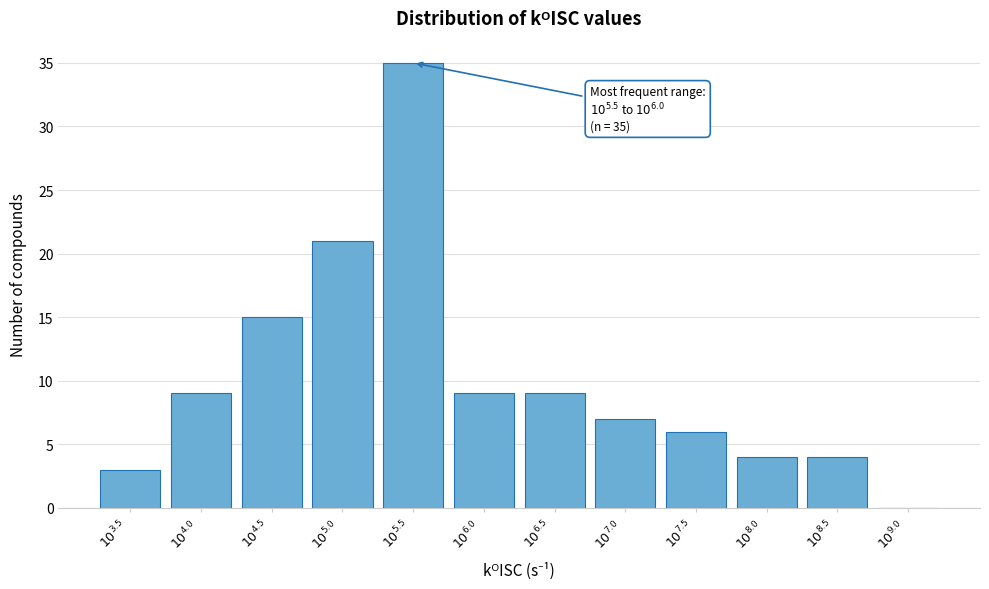

What is the greatest value displayed?

35